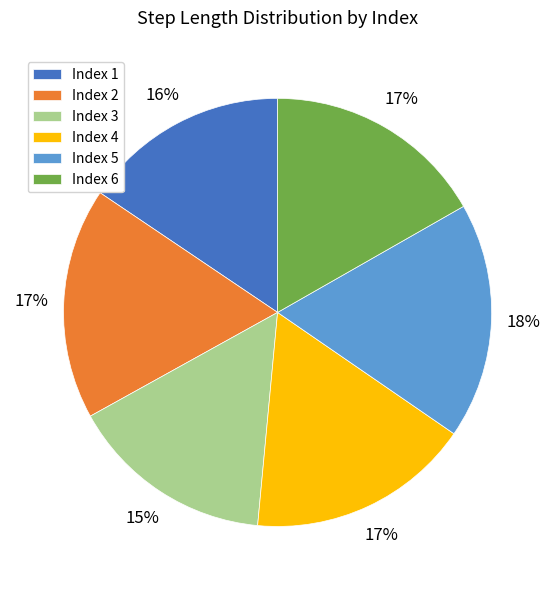

What percentage is the Index 3 slice, to the nearest percent?

15%